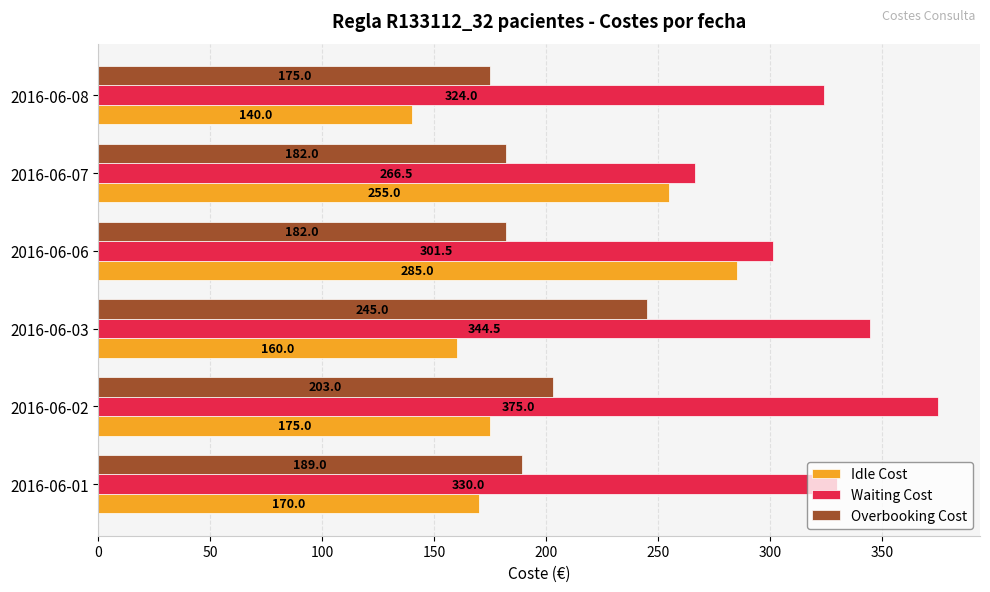

Read the Waiting Cost value at 2016-06-01.

330.0